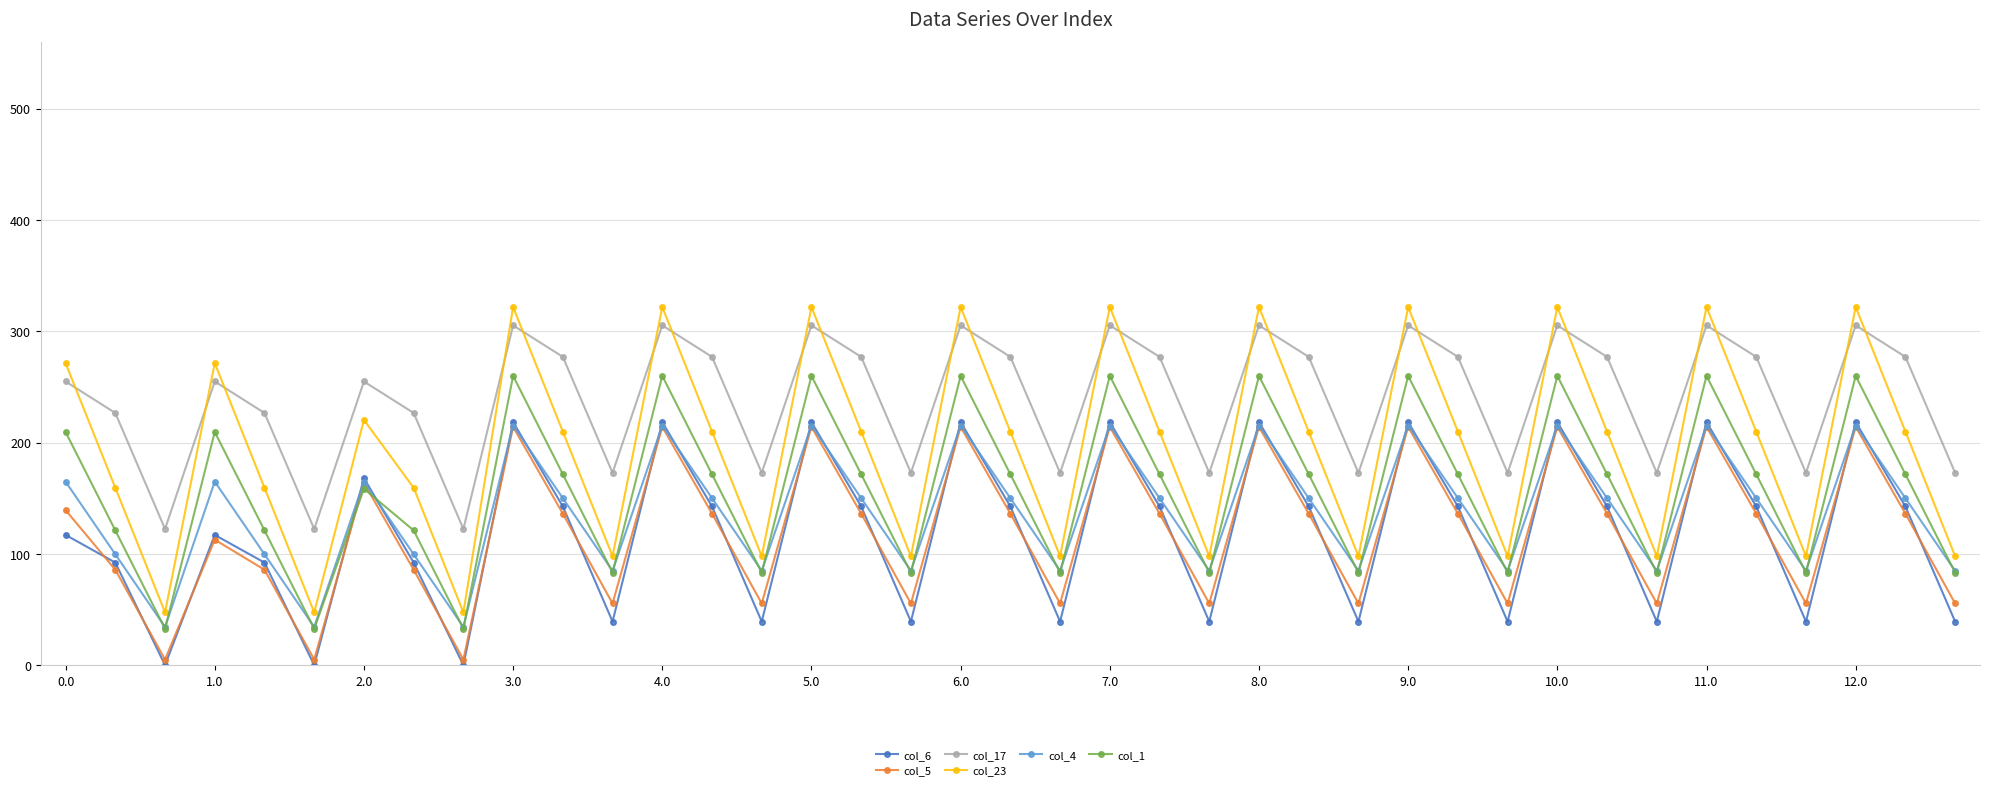

What is the lowest value of the col_1 series?

32.7